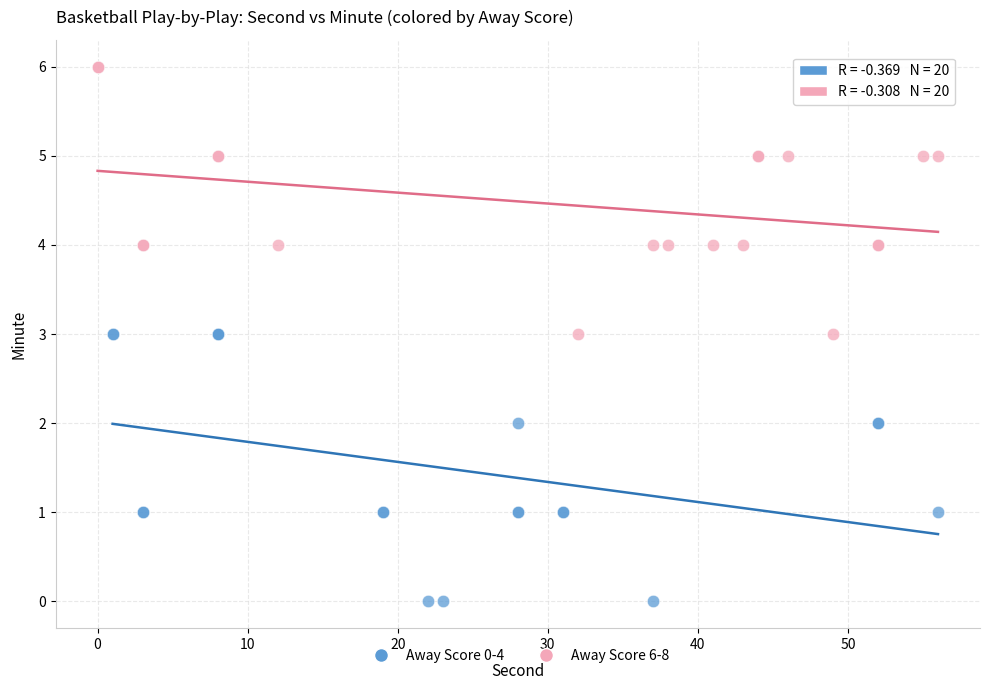

Which series contains the highest Y value?

Away Score 6-8